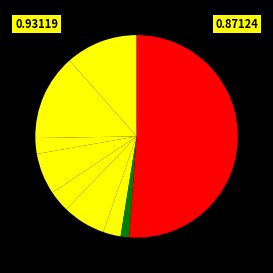

How many segments does this pie chart have?

9